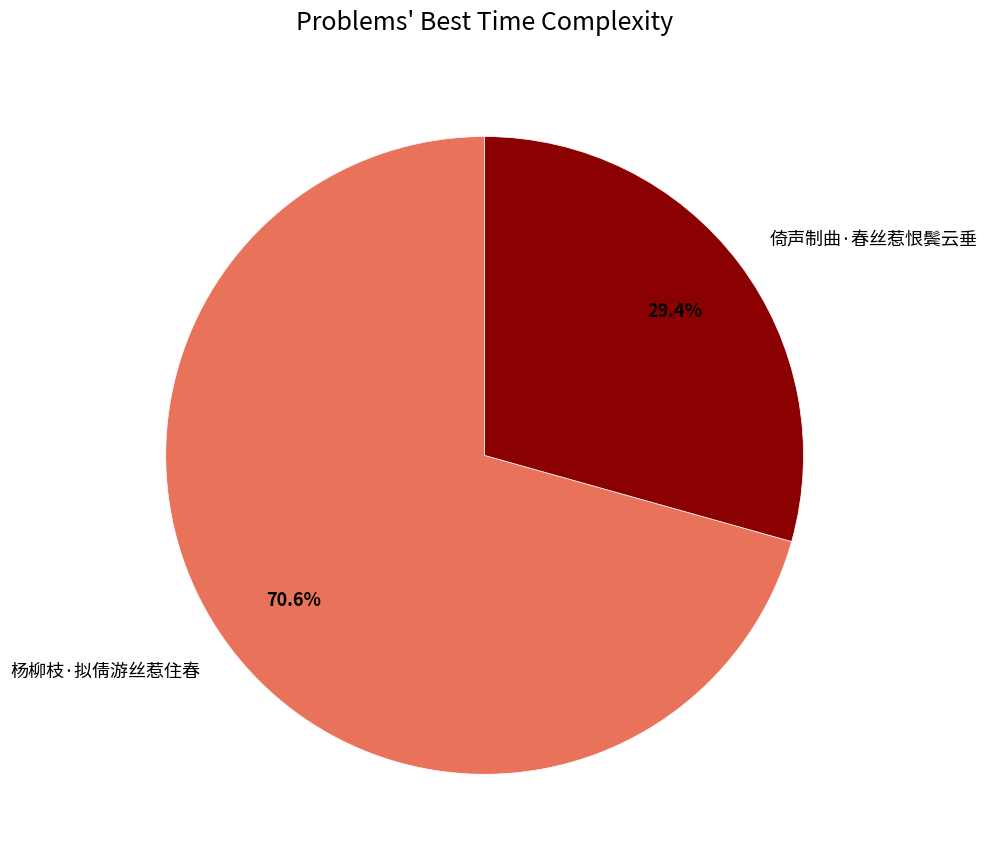

How many slices are in this pie chart?

2